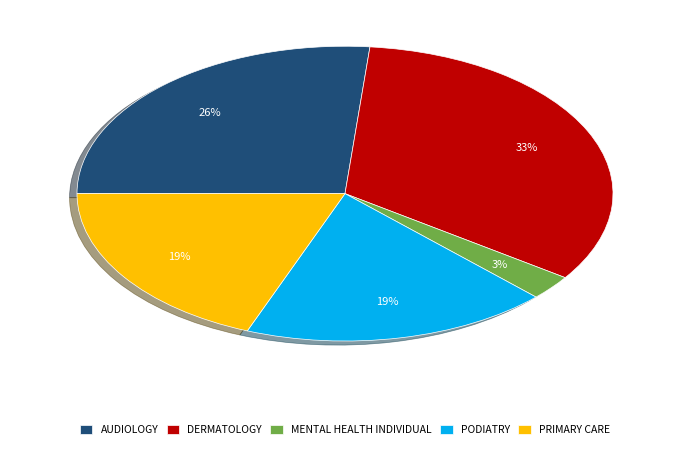

Combined, do PRIMARY CARE and DERMATOLOGY account for over 50%?

Yes